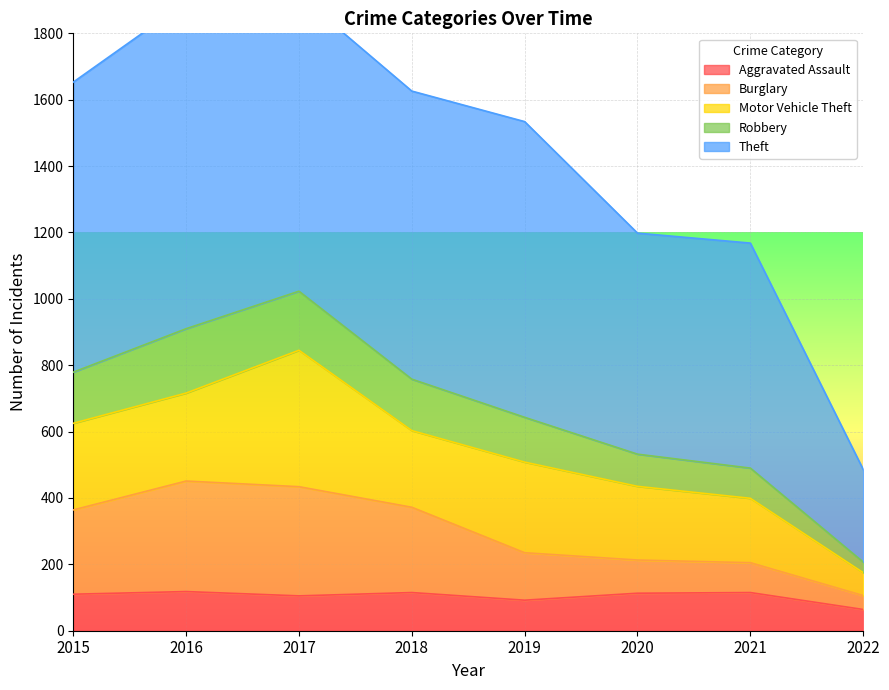

The Robbery series shows 427 at 2015. True or false?

False